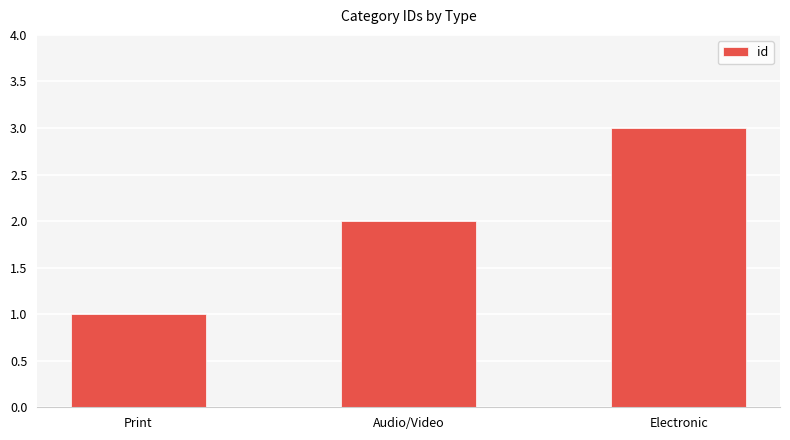

What is the label of the 2nd bar from the right?

Audio/Video